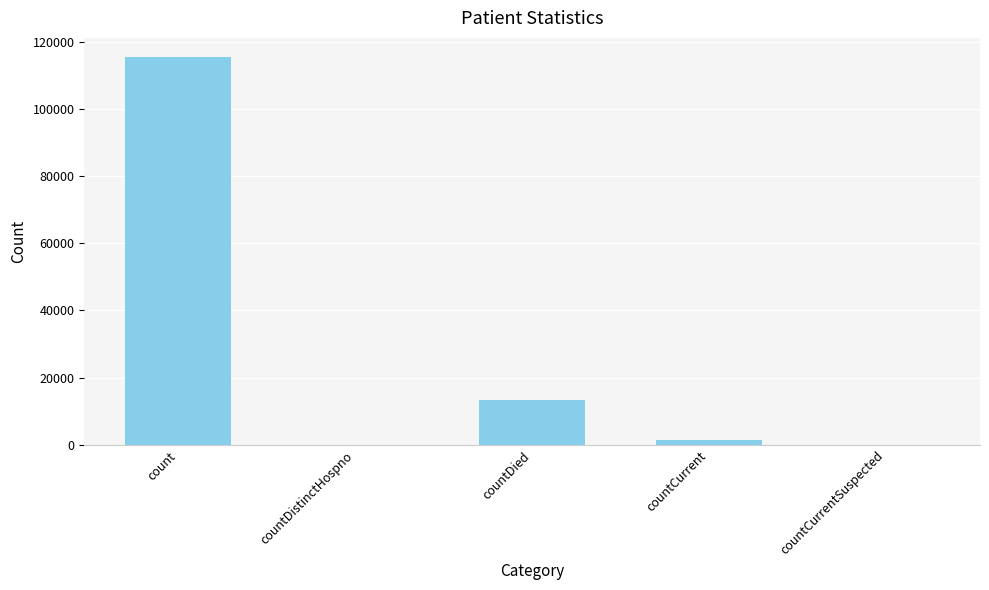

What is the maximum value shown in the chart?

115379